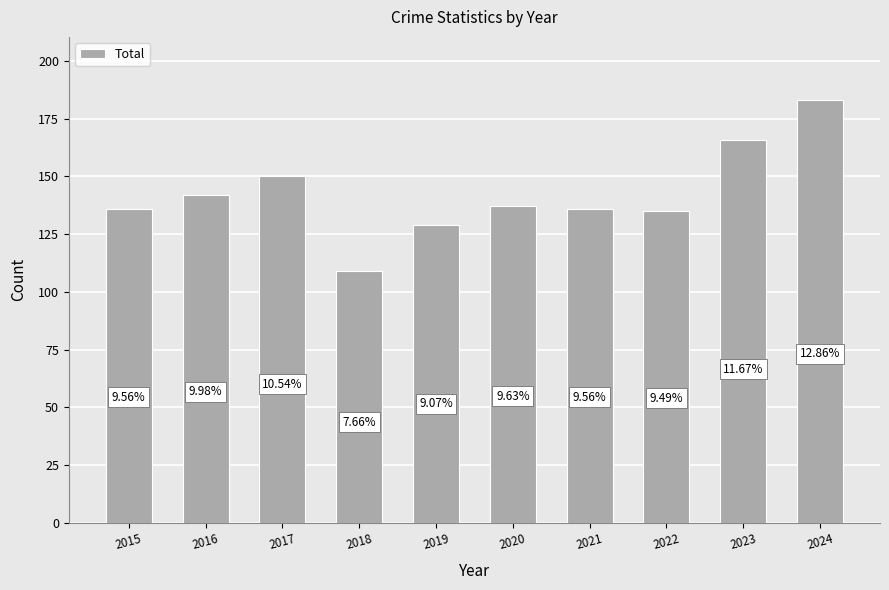

Are the bars horizontal?

No